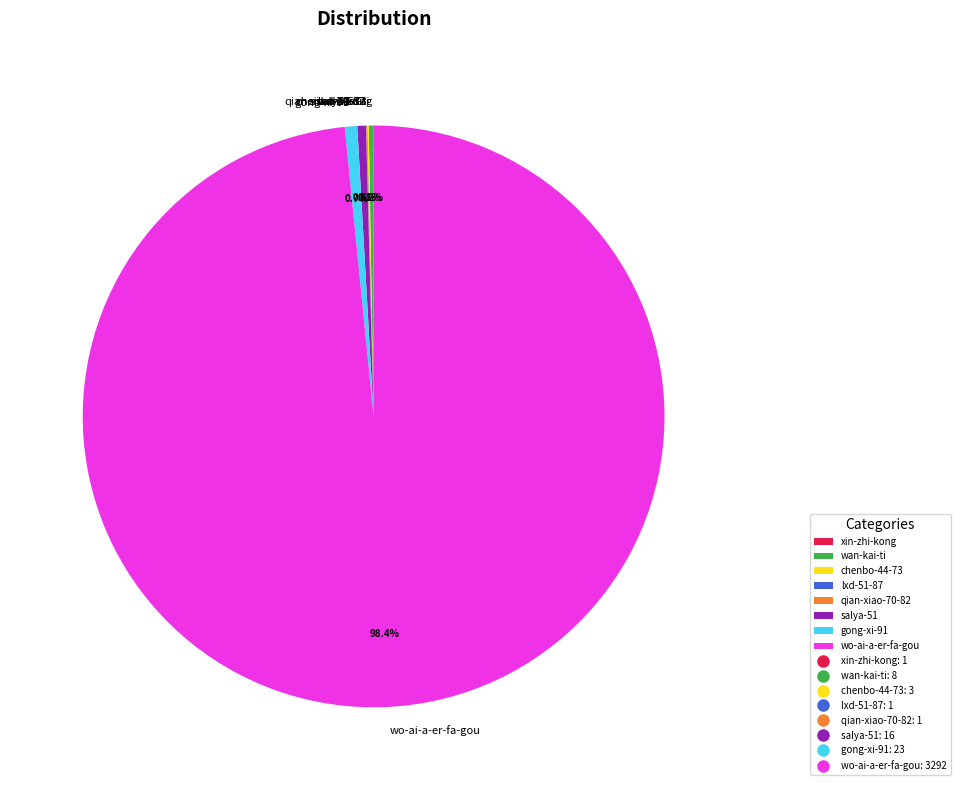

Which category has the biggest portion of the pie?

wo-ai-a-er-fa-gou